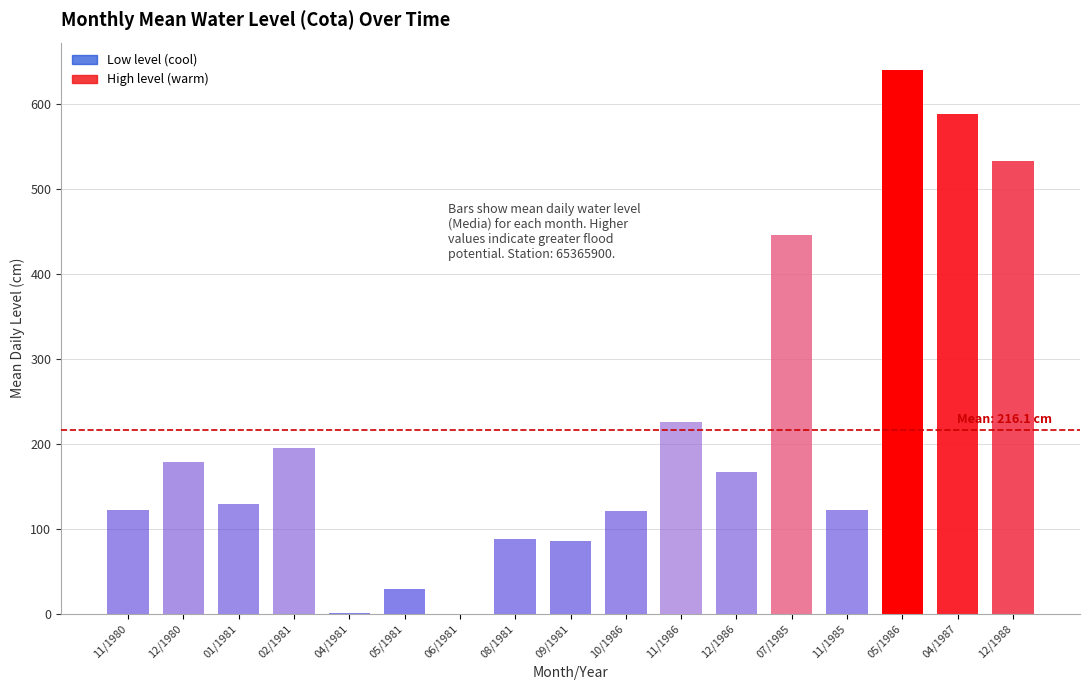

What is the ratio of the value at 08/1981 to the value at 02/1981?

0.5